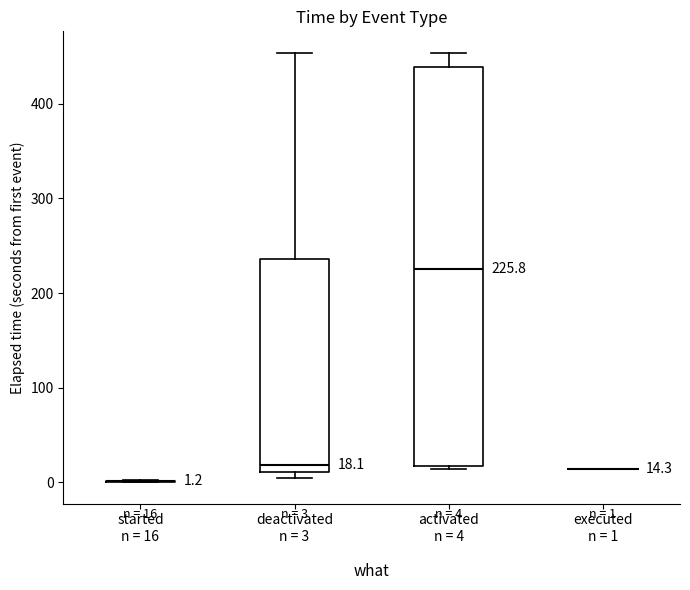

Which box is the tallest, from its lower edge to its upper edge?

activated n = 4